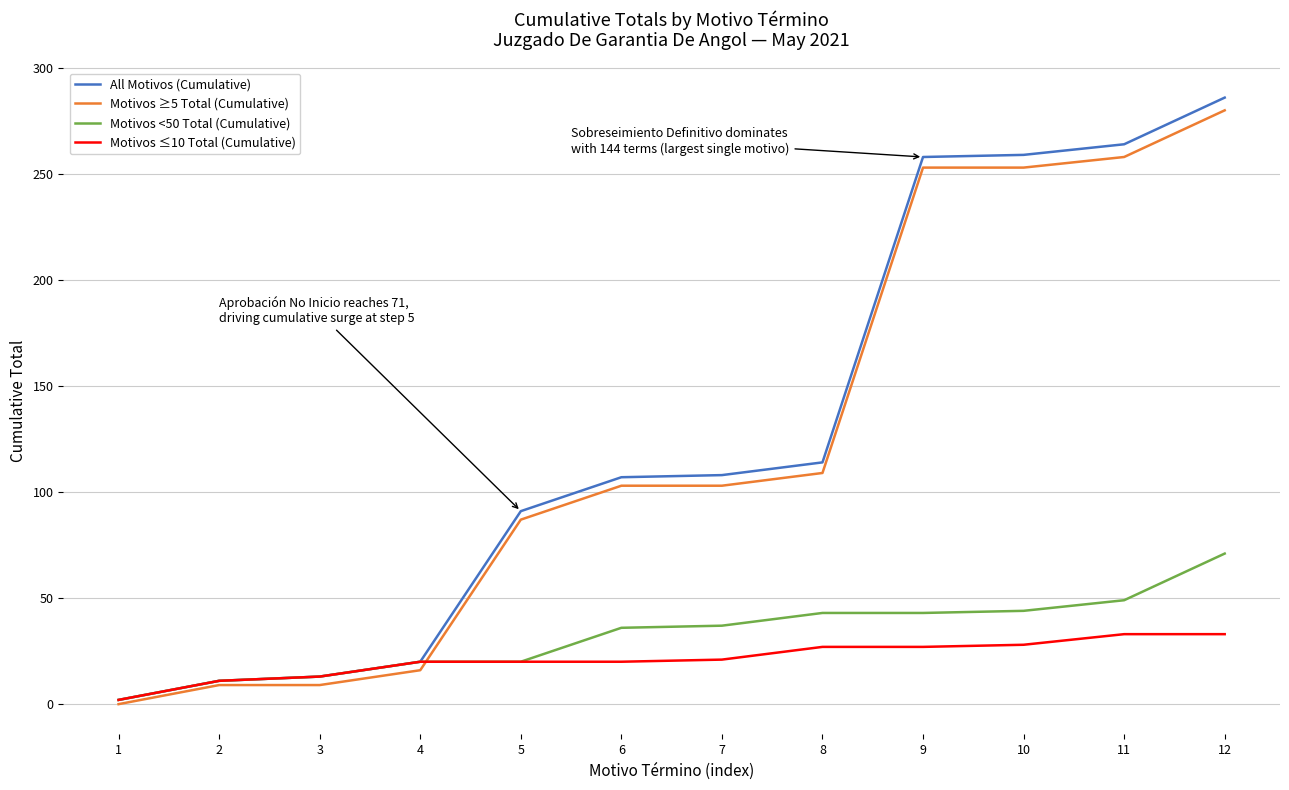

The All Motivos (Cumulative) series shows 108 at 7. True or false?

True